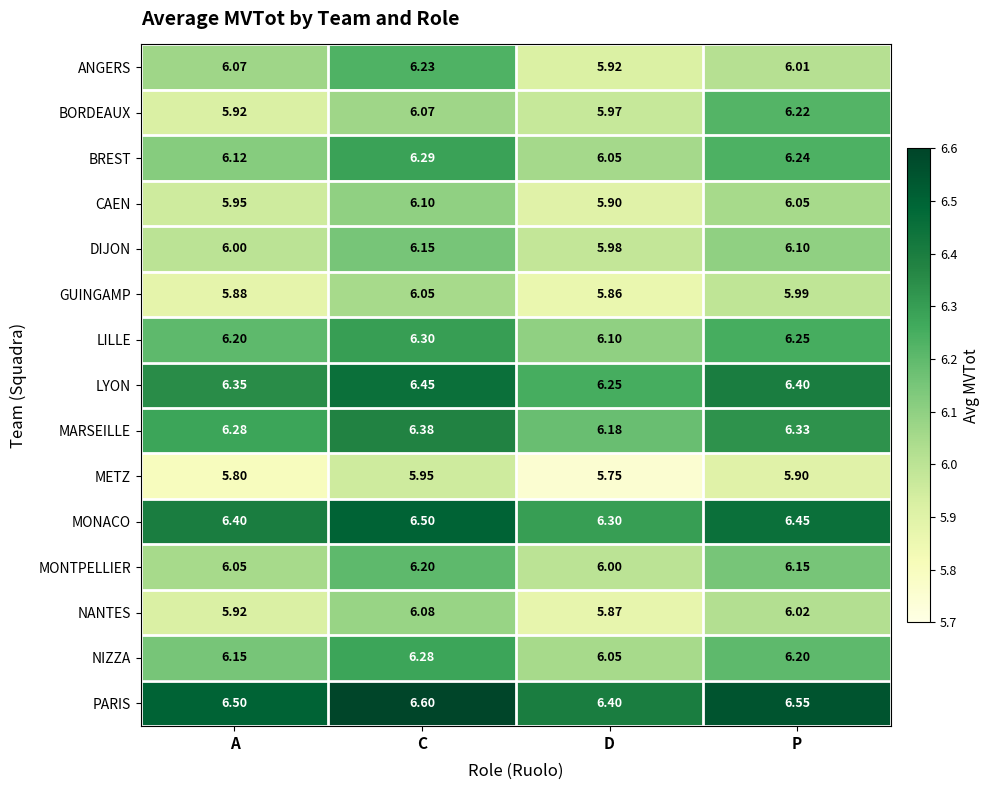

At which category does the chart reach its minimum across all series?

D